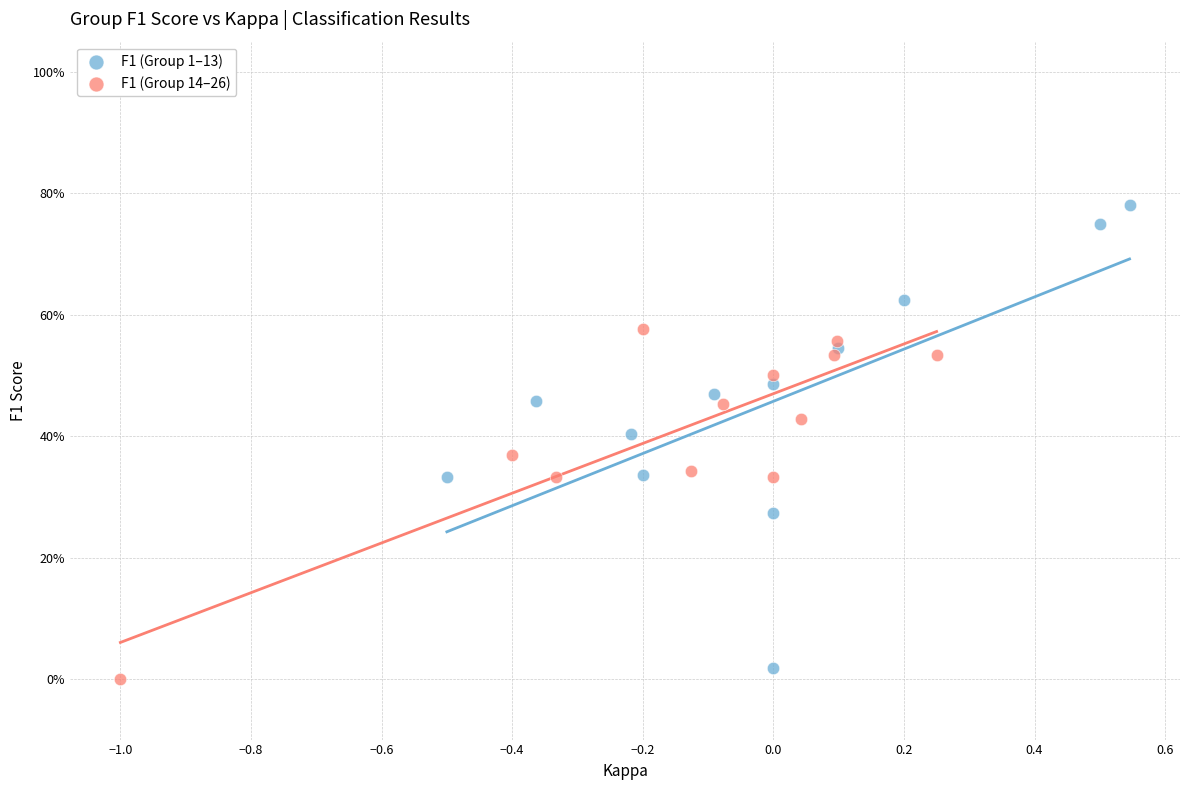

Which series contains the highest Y value?

F1 (Group 1–13)